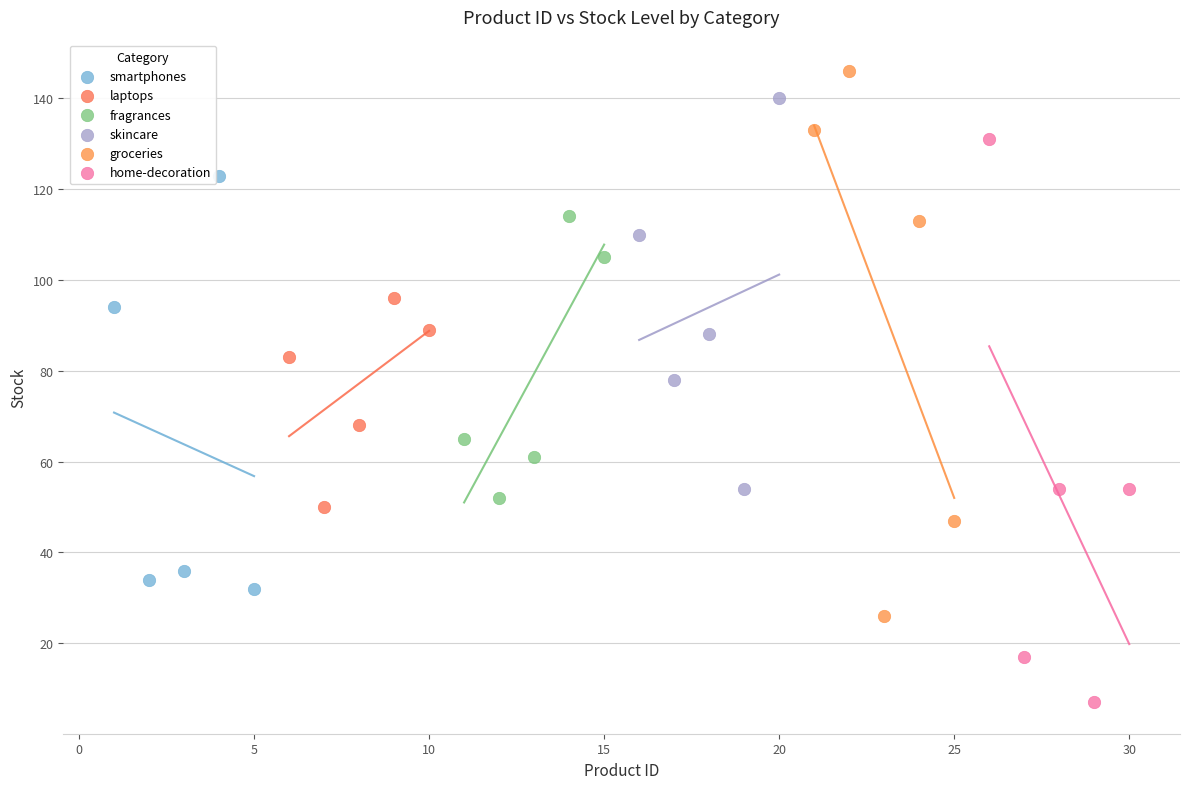

Which series contains the lowest Y value?

home-decoration